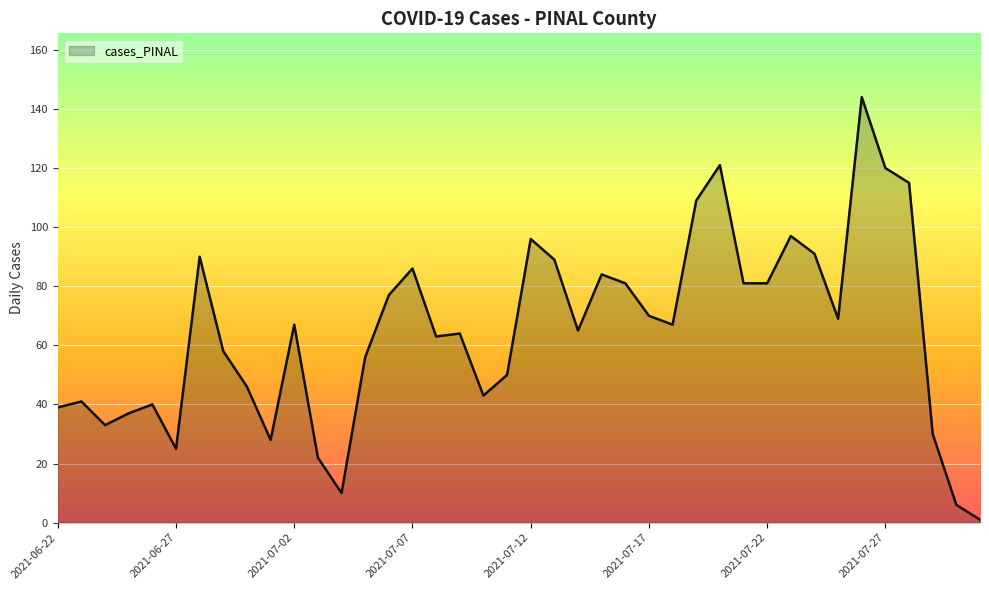

What is the difference between the maximum and minimum values?

143